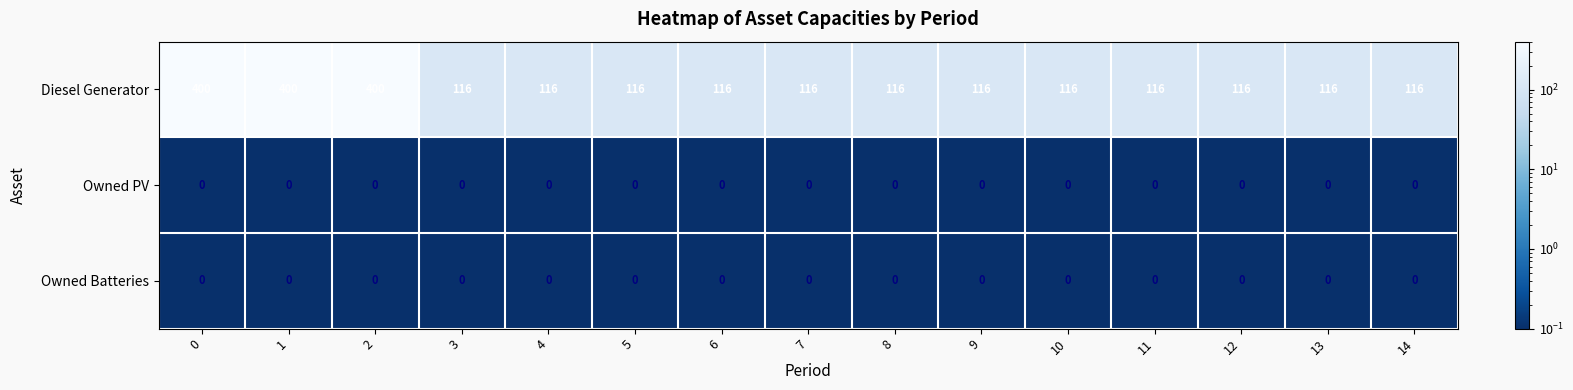

At how many categories does at least one series exceed 166?

3